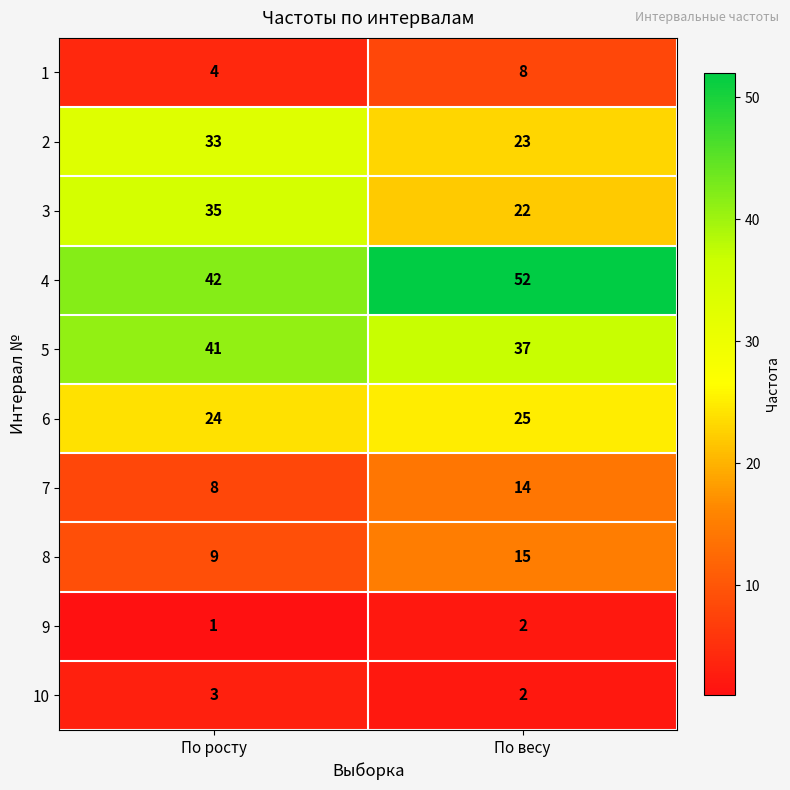

Read the 4 value at По весу, to the nearest 5.

50